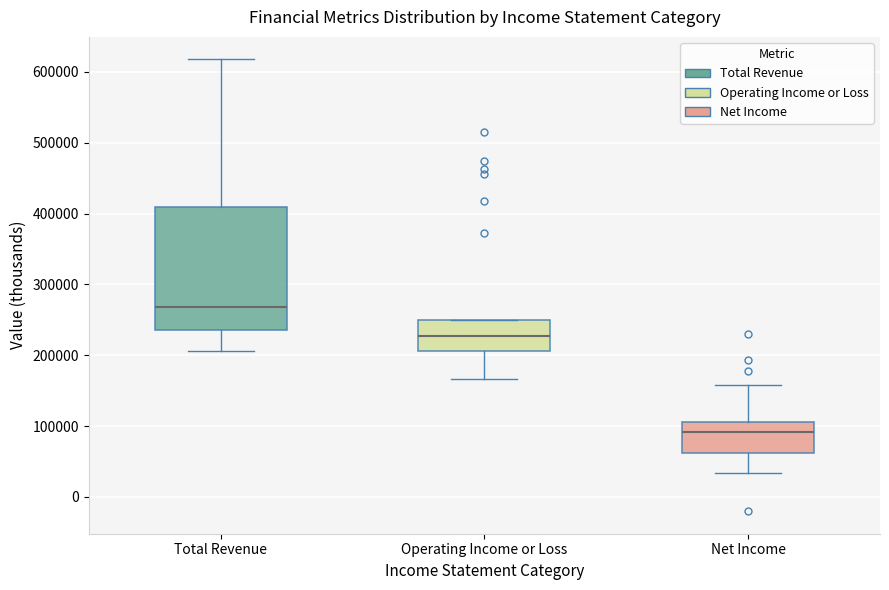

Reading left to right, read every box against the y-axis: the position of its median line, the range the box covers, and the ends of its whiskers. The values are not printed on the chart, so give them approximately, as read against the axis.

Total Revenue: median 270000, box 240000 to 410000, whiskers 210000 to 620000
Operating Income or Loss: median 230000, box 210000 to 250000, whiskers 170000 to 250000
Net Income: median 90000, box 60000 to 110000, whiskers 30000 to 160000